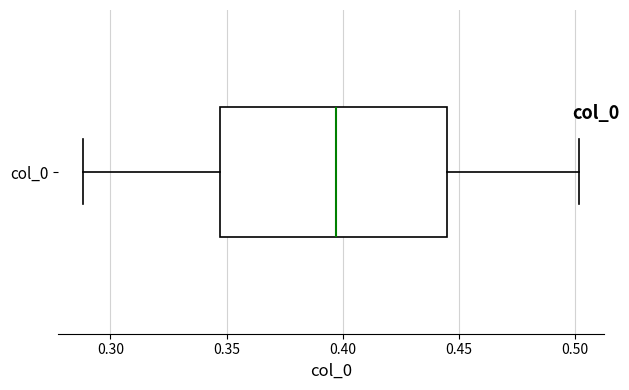

Read this box plot against the x-axis: the position of the median line, the range covered by the box, and the ends of both whiskers. The values are not printed on the chart, so give them approximately, as read against the axis.

median 0.395, box 0.345 to 0.445, whiskers 0.290 to 0.500